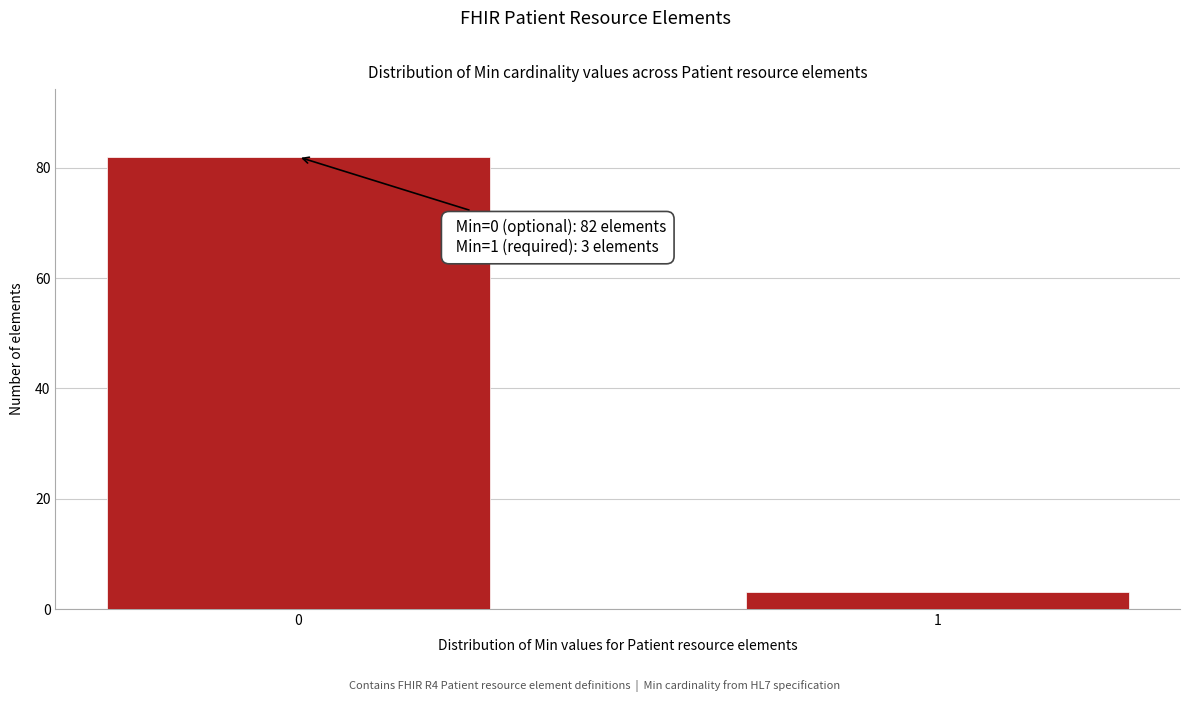

Reading right to left, what are all the values shown in this chart?

3	82